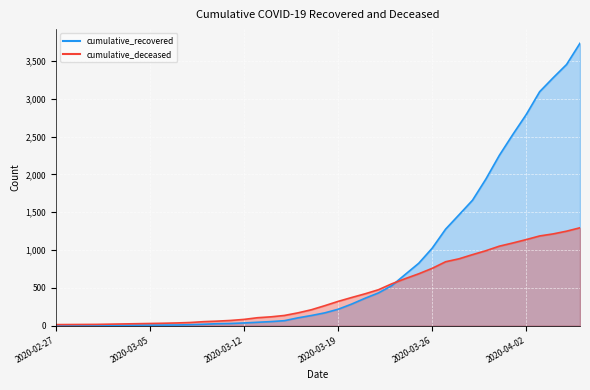

Reading left to right, what are all the values shown in this chart?

cumulative_recovered: 2	3	3	3	4	5	7	8	8	9	13	19	26	29	36	45	54	66	103	134	169	217	285	362	433	530	678	825	1024	1276	1466	1658	1939	2252	2527	2791	3093	3276	3452	3733
cumulative_deceased: 14	15	16	17	20	23	26	29	32	36	42	53	60	69	83	105	117	135	169	210	264	321	372	421	475	554	622	686	758	845	884	939	991	1051	1093	1138	1186	1213	1249	1294